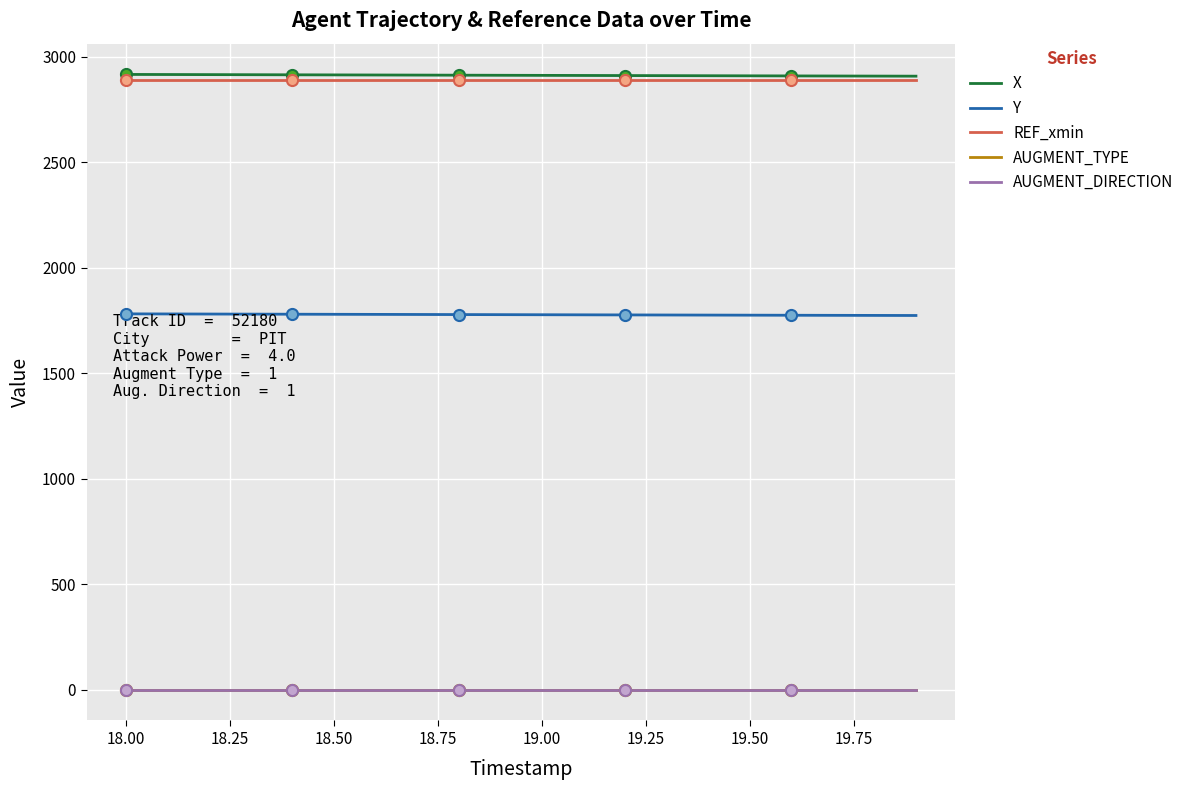

True or false: AUGMENT_DIRECTION and X cross at least once.

False